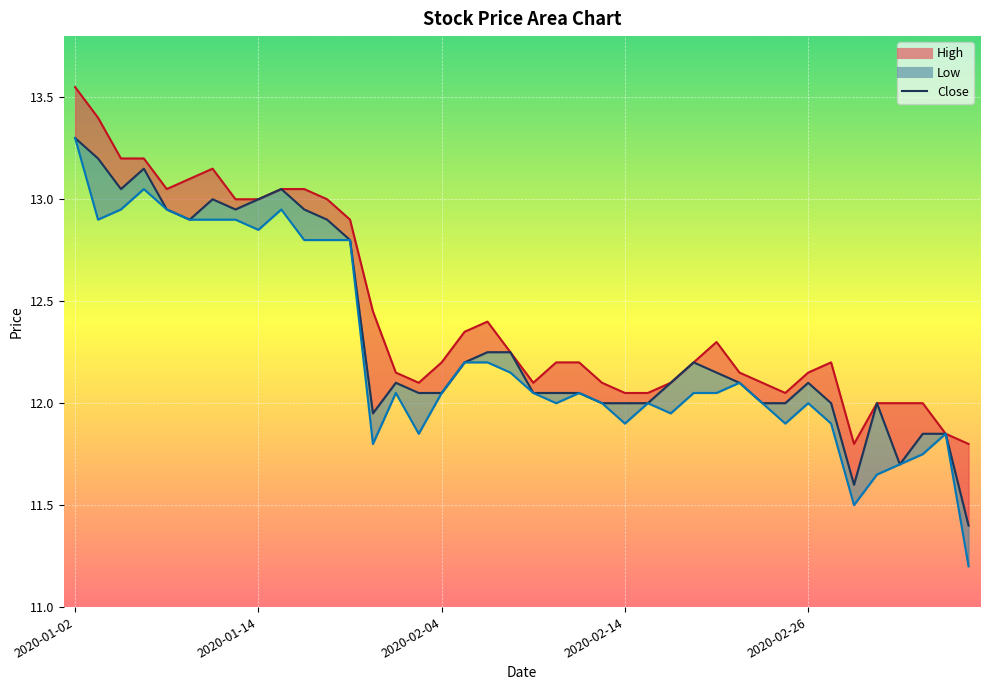

How many lines are shown in the chart?

3